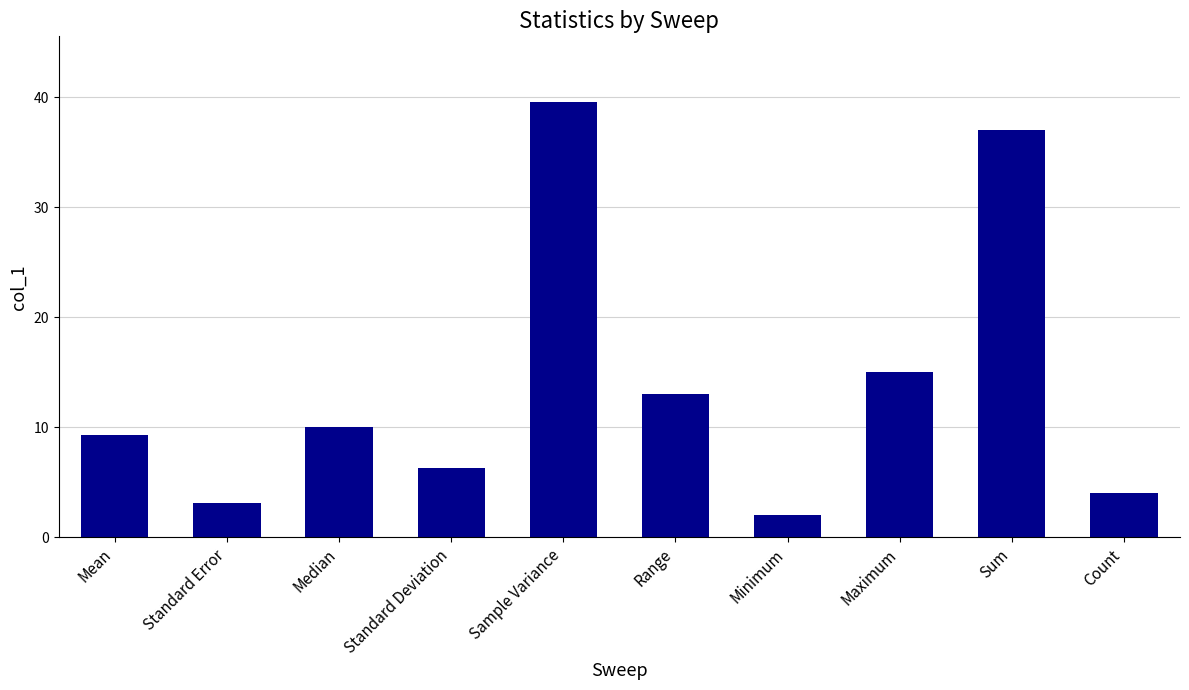

At which category does the chart reach its minimum across all series?

Minimum